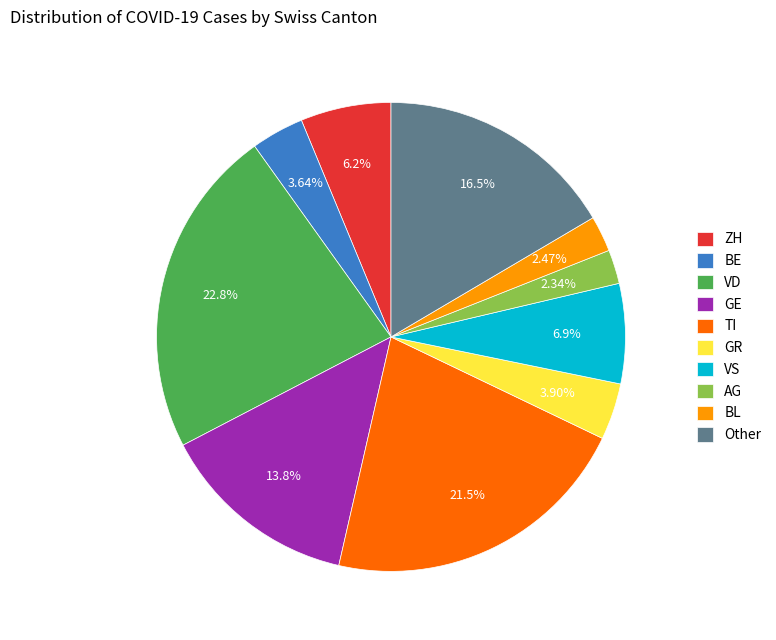

What is the largest slice in the pie chart?

VD